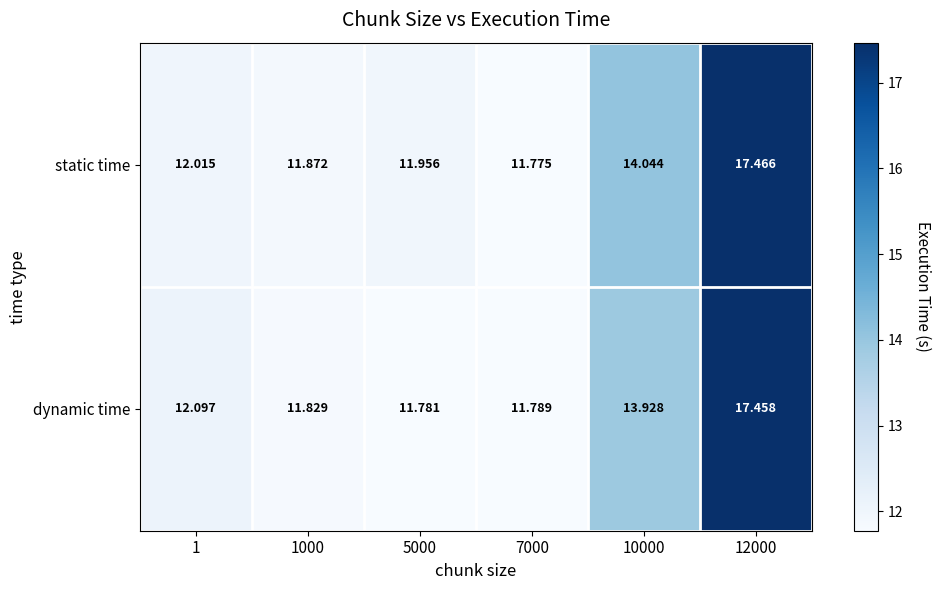

Between 7000 and 12000, which series saw the biggest shift?

static time